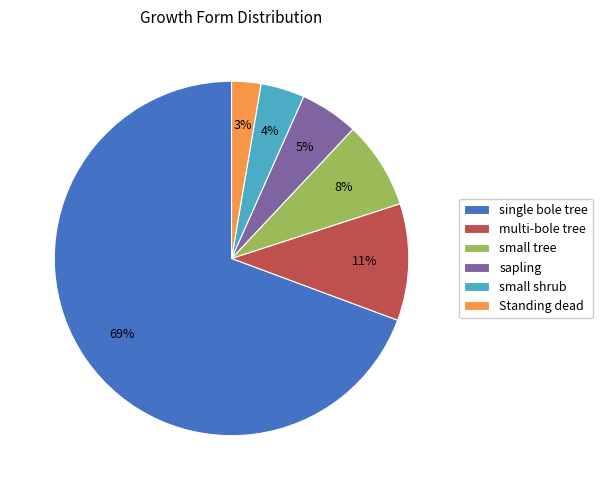

What percentage is the small tree slice, to the nearest percent?

8%